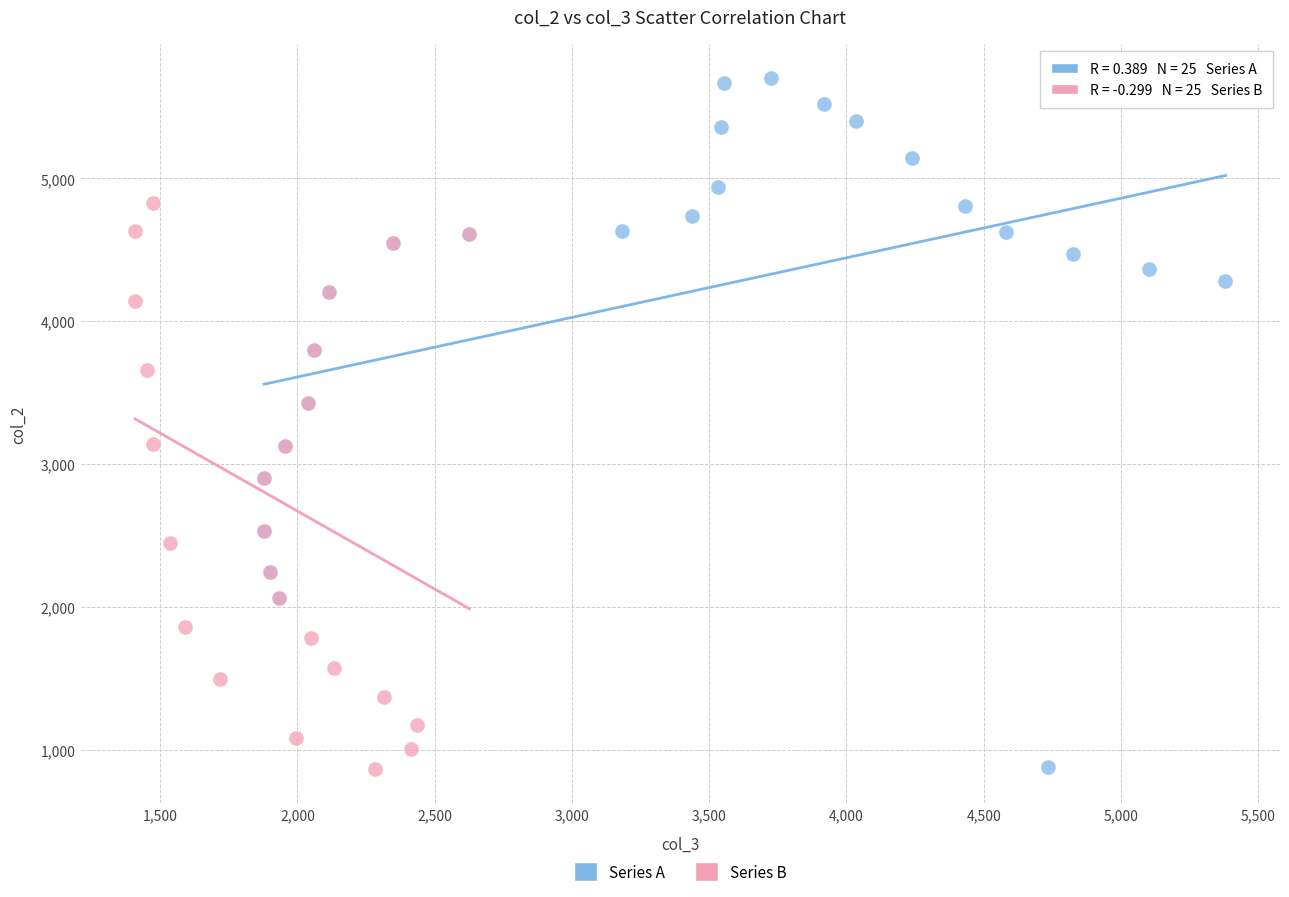

Which series has the widest spread of Y values?

Series A